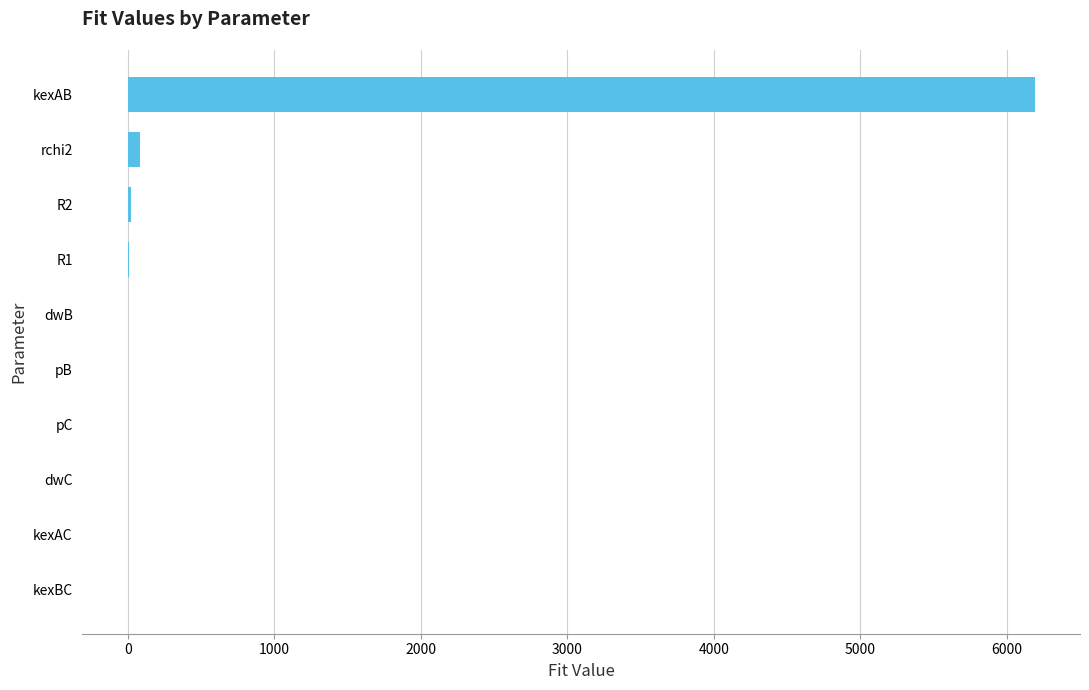

At which label is the value closest to 3094?

rchi2